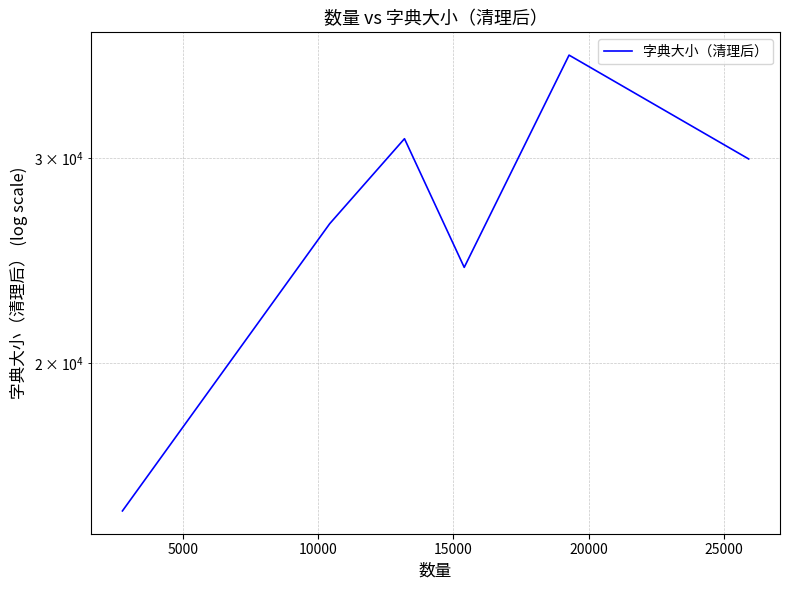

Between 20000 and 10000, which is larger?

20000